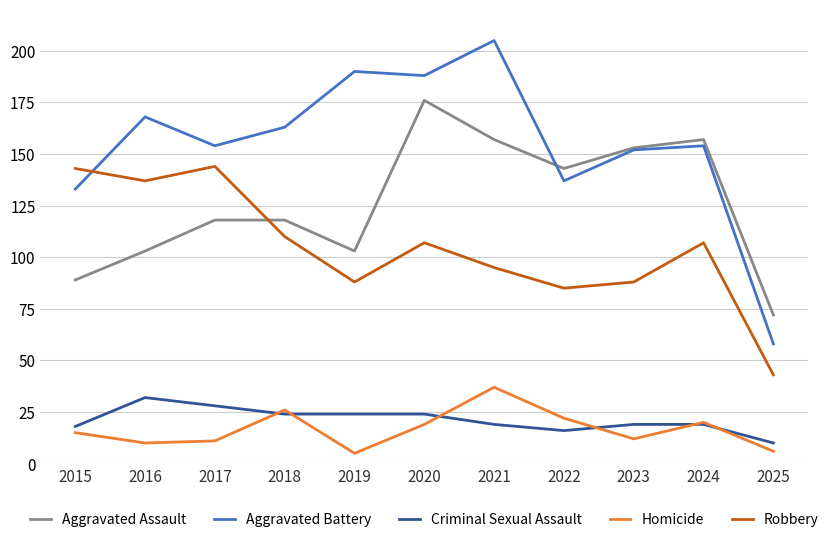

At 2021, list the series in order from largest to smallest.

Aggravated Battery, Aggravated Assault, Robbery, Homicide, Criminal Sexual Assault